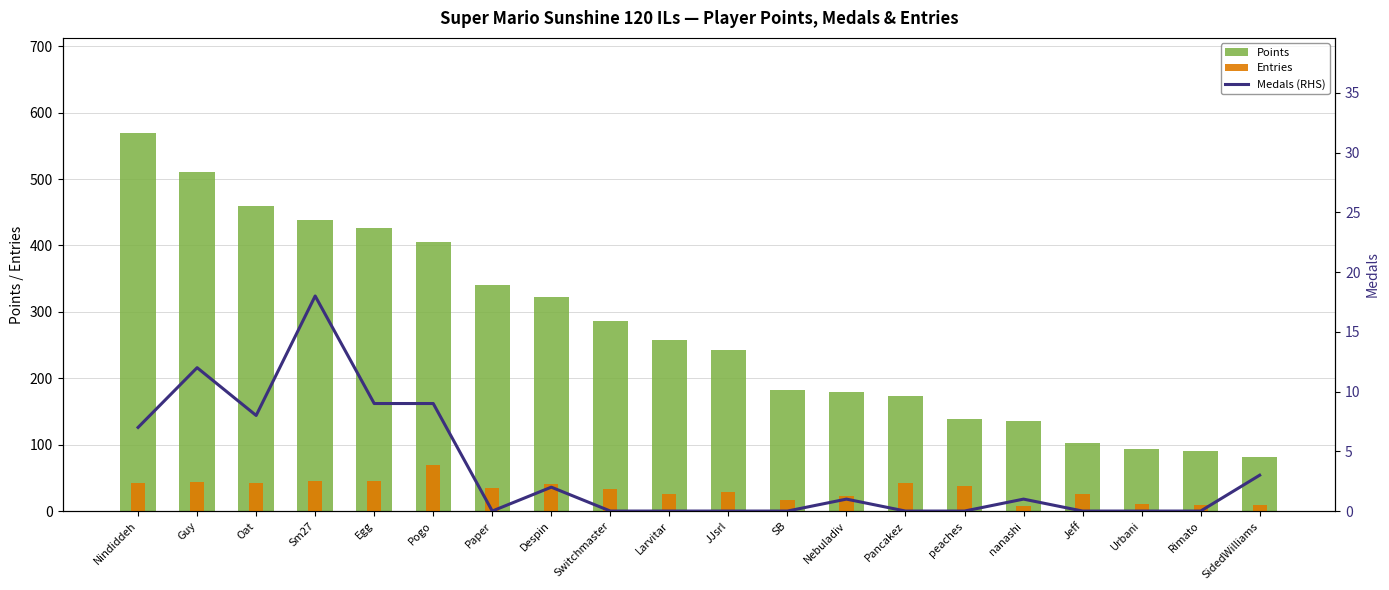

What is the difference between the second highest and second lowest values in the Medals (RHS) series?

12